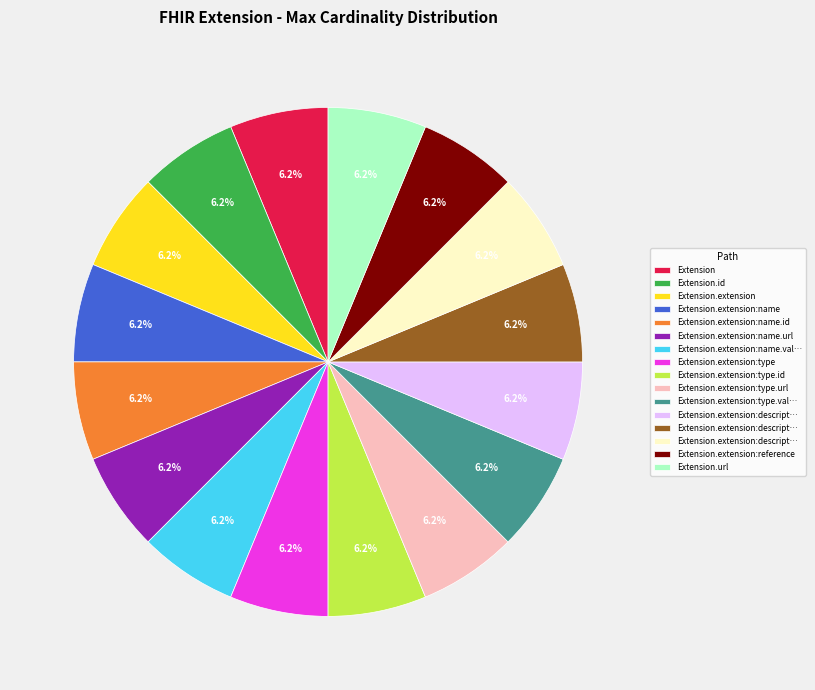

Does any single category account for the majority?

No